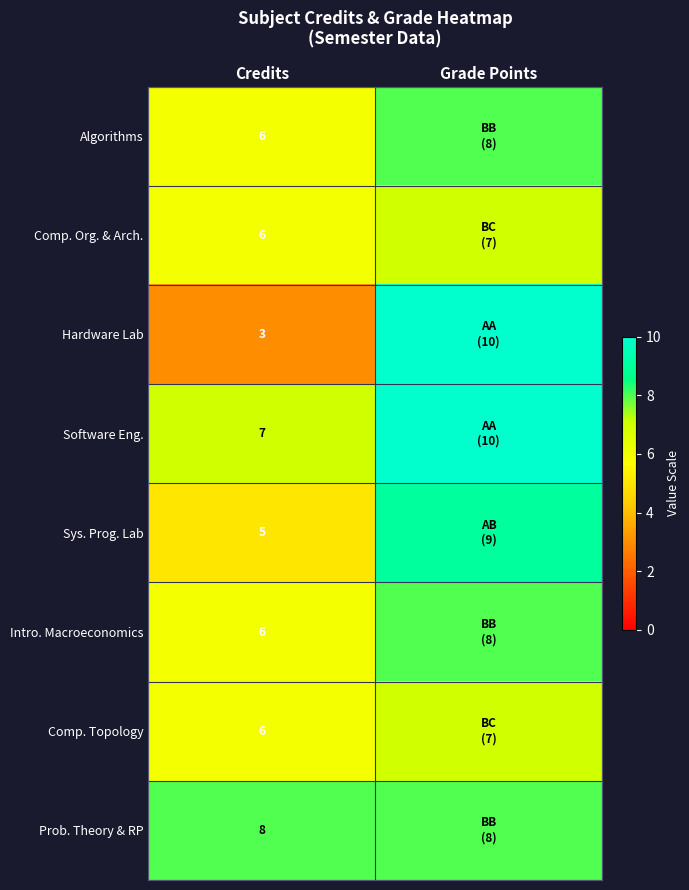

Which series has the largest range (max minus min)?

Hardware Lab